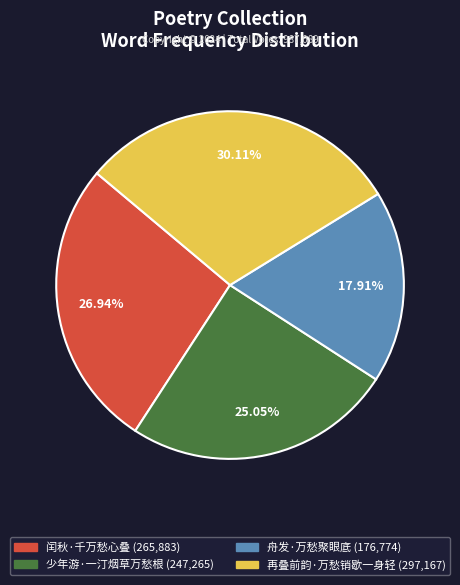

Does any single category account for the majority?

No